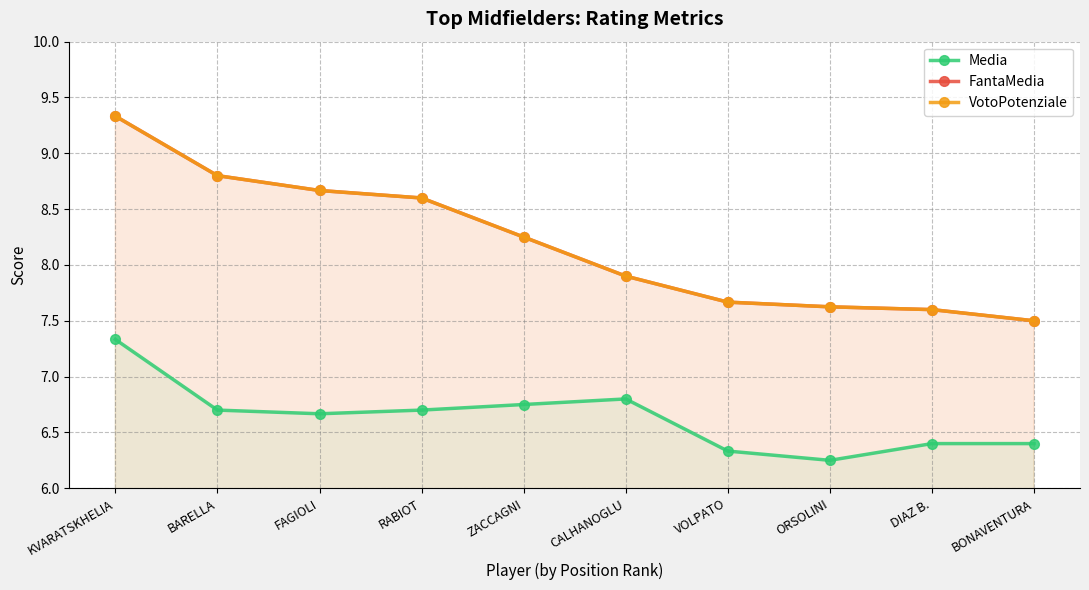

True or false: VotoPotenziale and FantaMedia cross at least once.

False